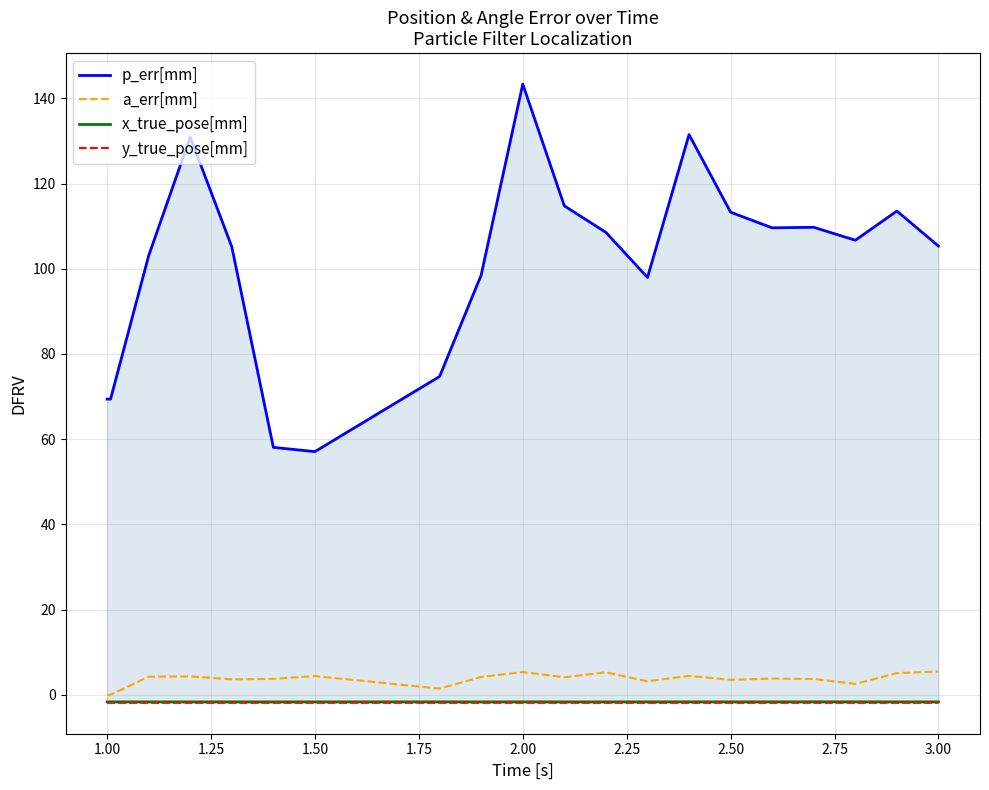

Does the chart have visible grid lines?

Yes